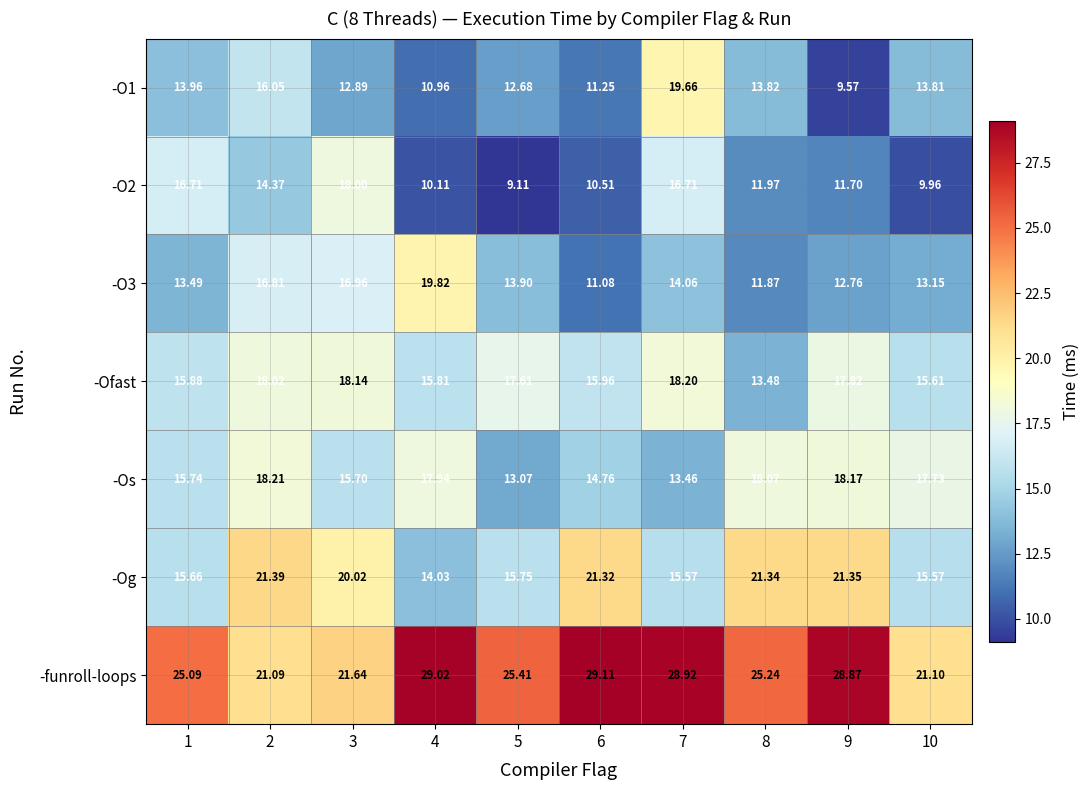

Which series changed the most between 1 and 8?

-Og